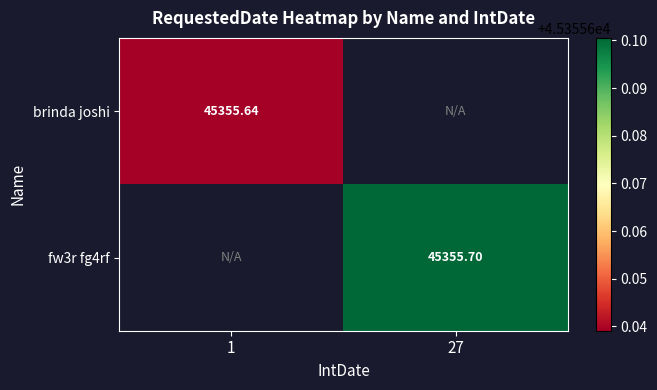

Which has a higher value, 1 or 27?

27